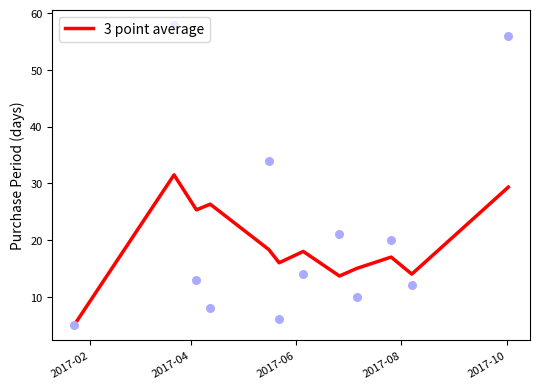

What is the lowest value of the 3 point average series?

5.0